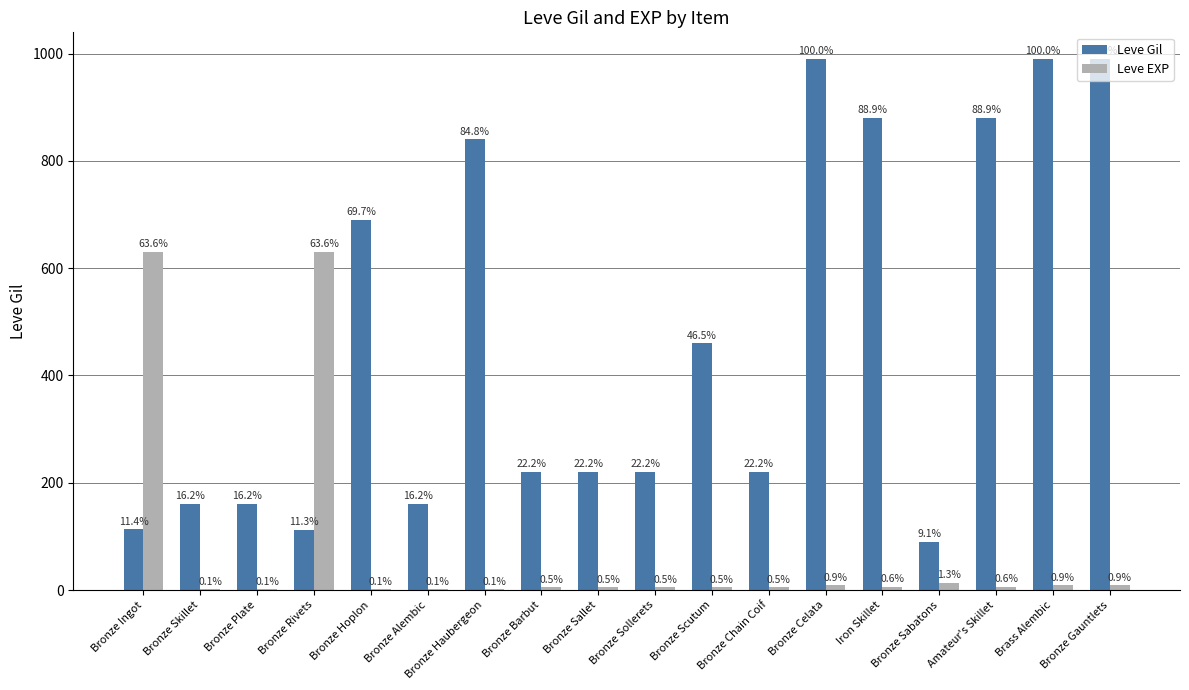

Are the bars horizontal?

No